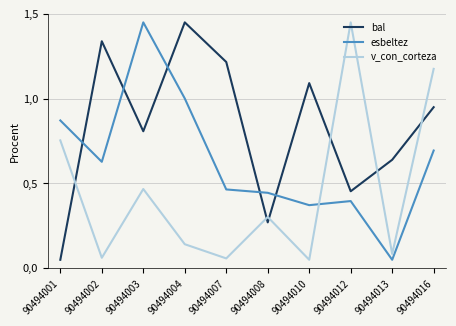

What are all the series names shown in the legend?

bal, esbeltez, v_con_corteza